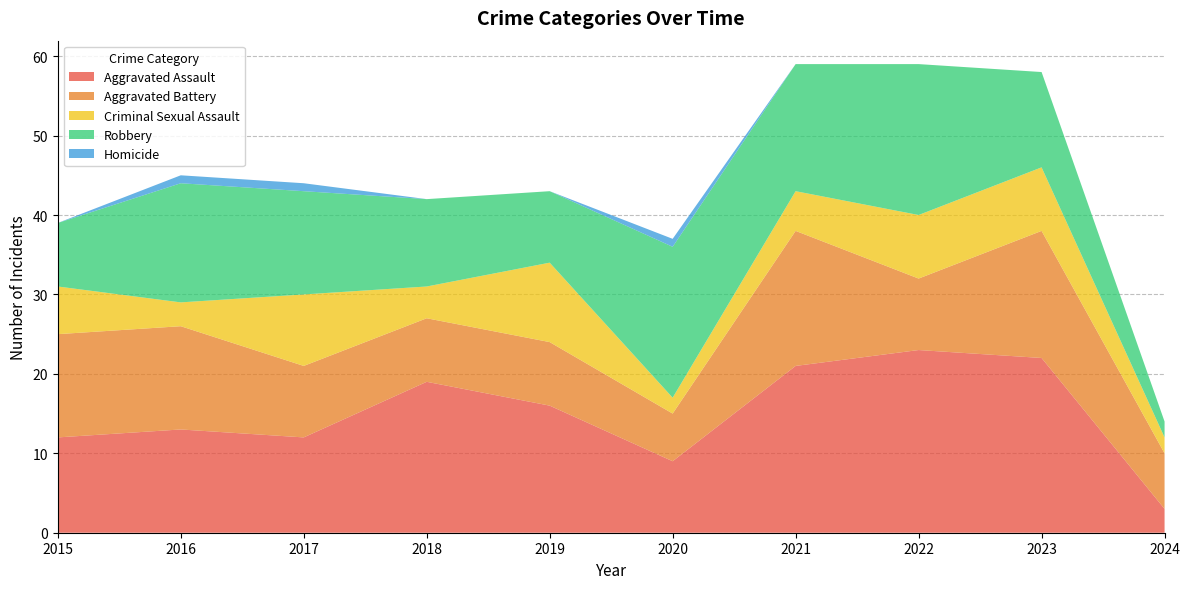

Reading left to right, extract all data points from this chart.

Aggravated Assault: 12	13	12	19	16	9	21	23	22	3
Aggravated Battery: 13	13	9	8	8	6	17	9	16	7
Criminal Sexual Assault: 6	3	9	4	10	2	5	8	8	2
Robbery: 8	15	13	11	9	19	16	19	12	2
Homicide: 0	1	1	0	0	1	0	0	0	0